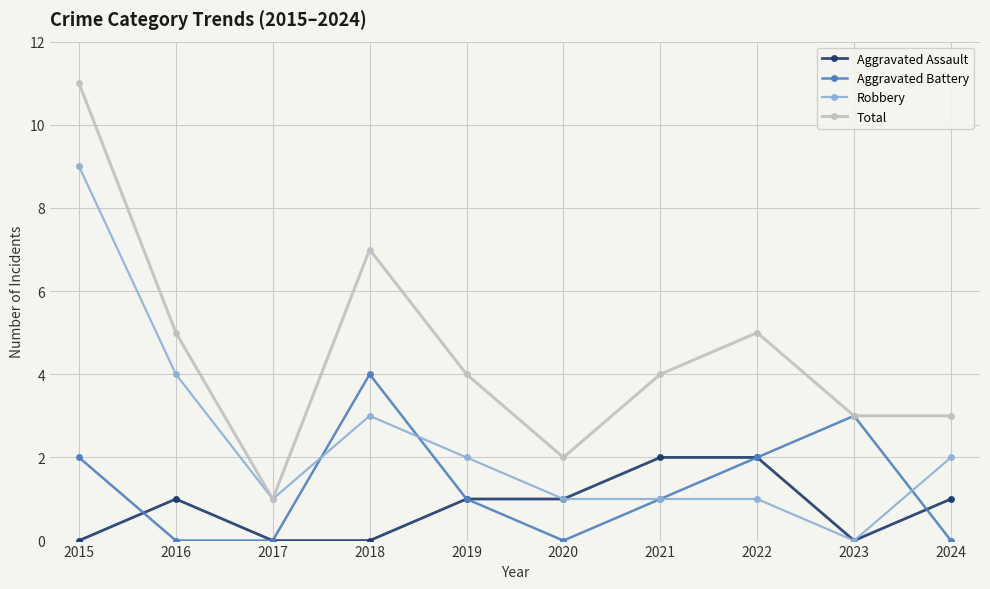

At which category does Aggravated Assault reach its first local peak?

2016